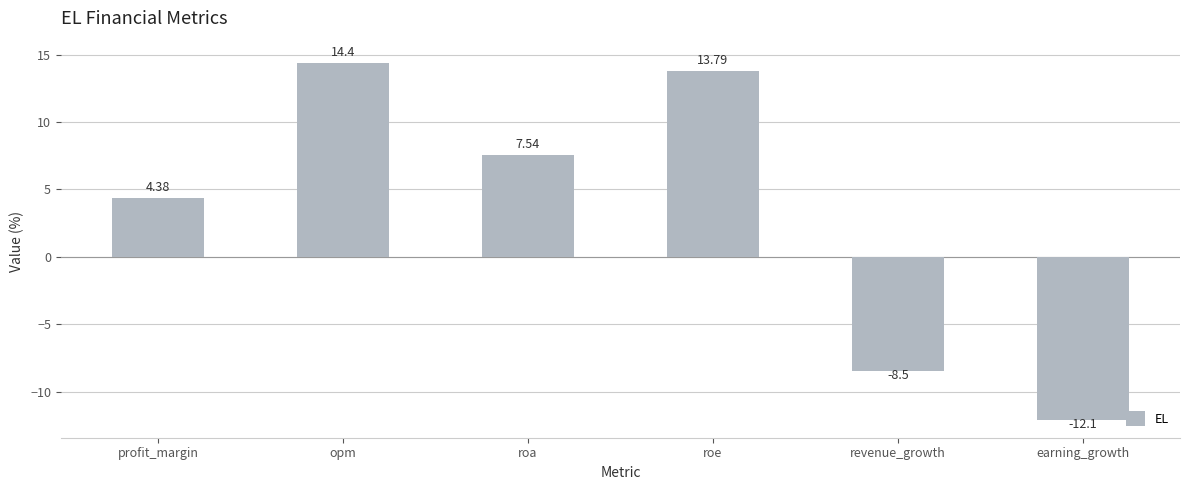

How many positive values are there?

4